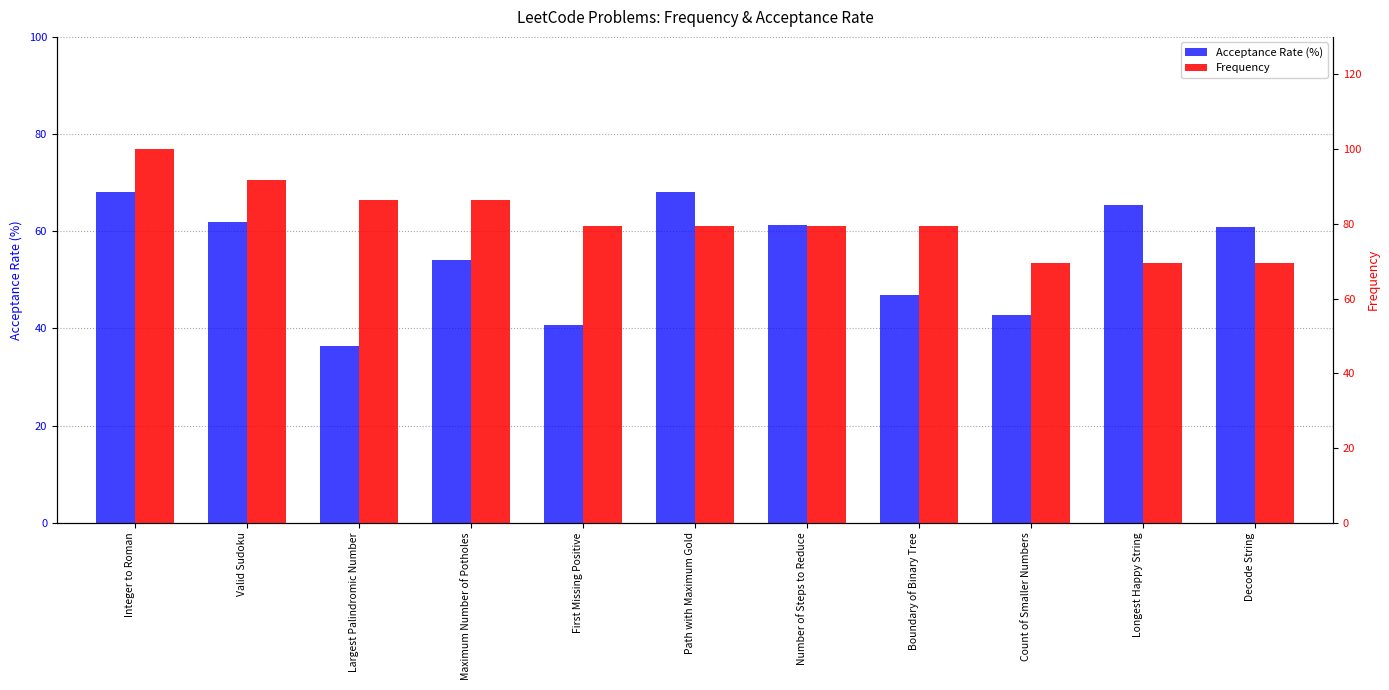

Which label corresponds to the largest value in the chart?

Integer to Roman